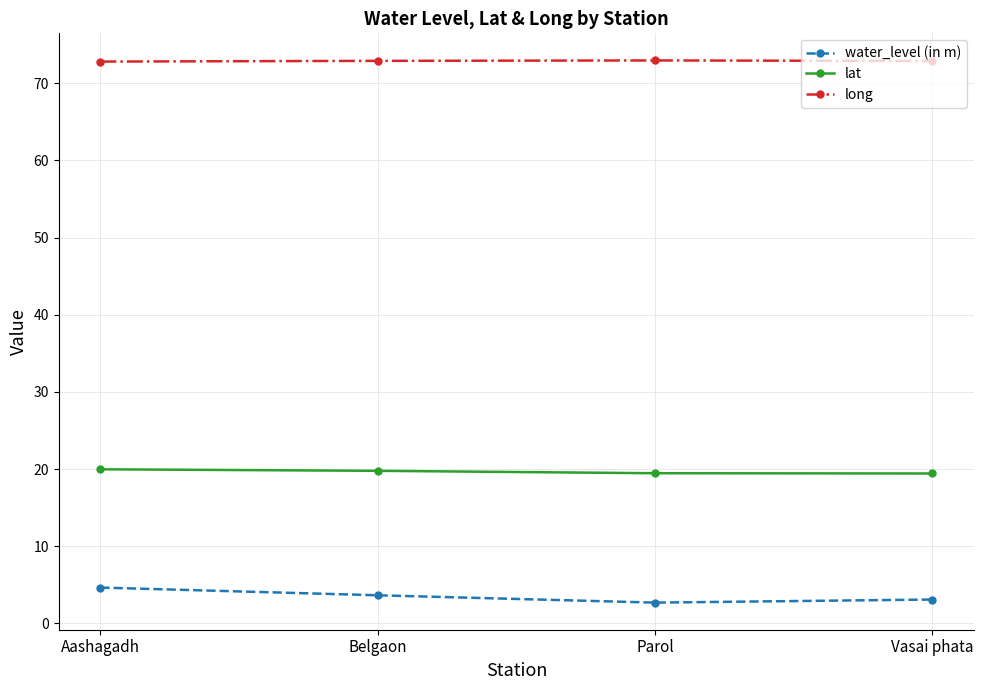

The value of lat at Parol is 34.7. True or false?

False